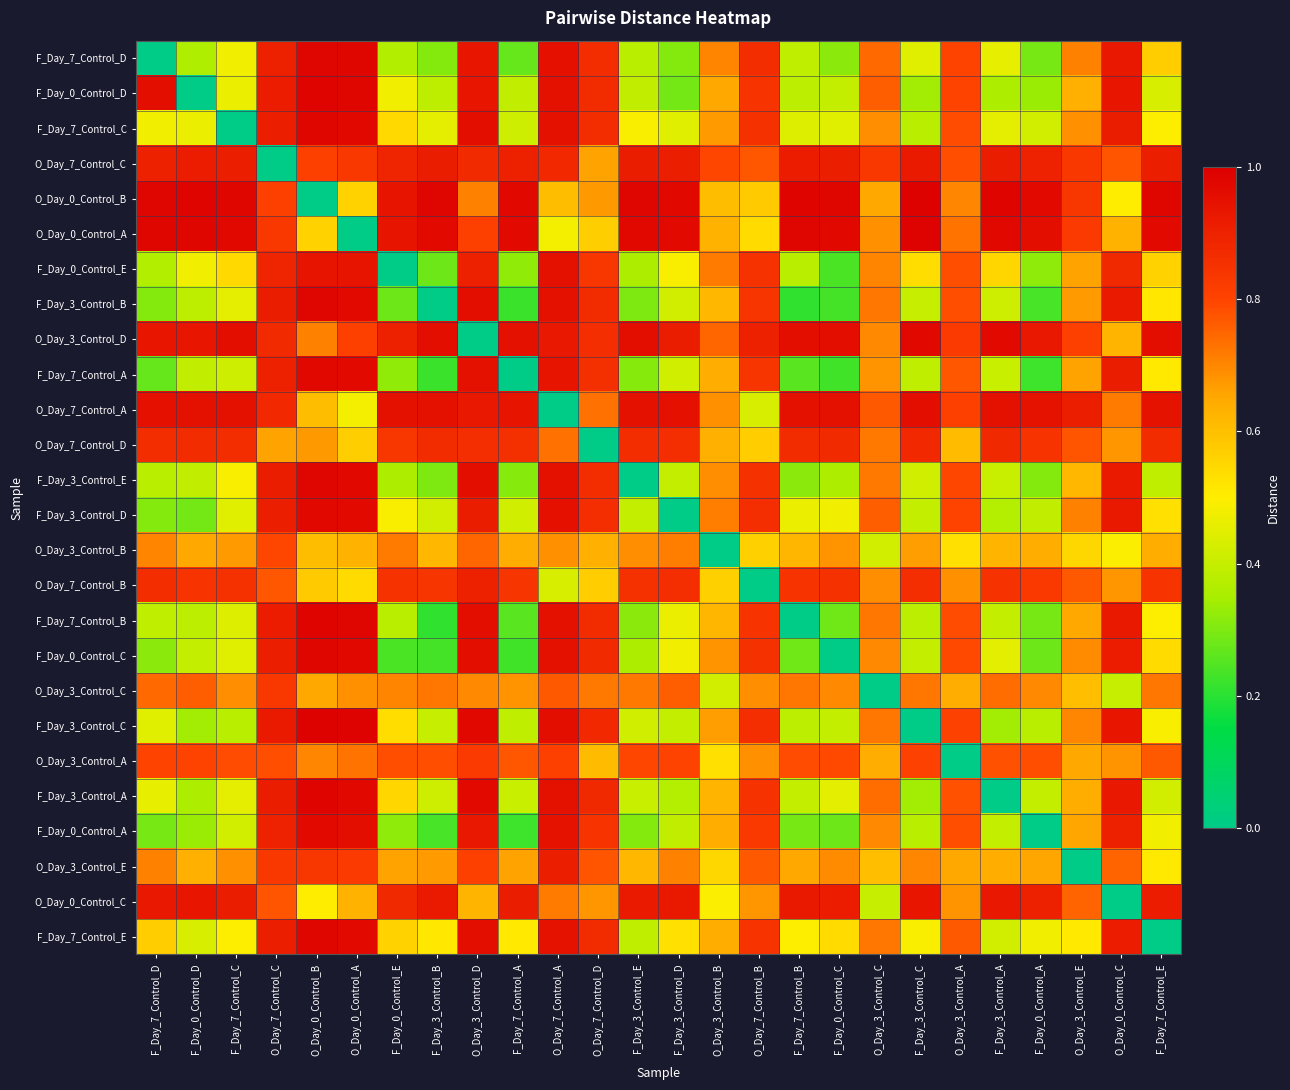

At which category is the sum across all series the highest?

O_Day_3_Control_D